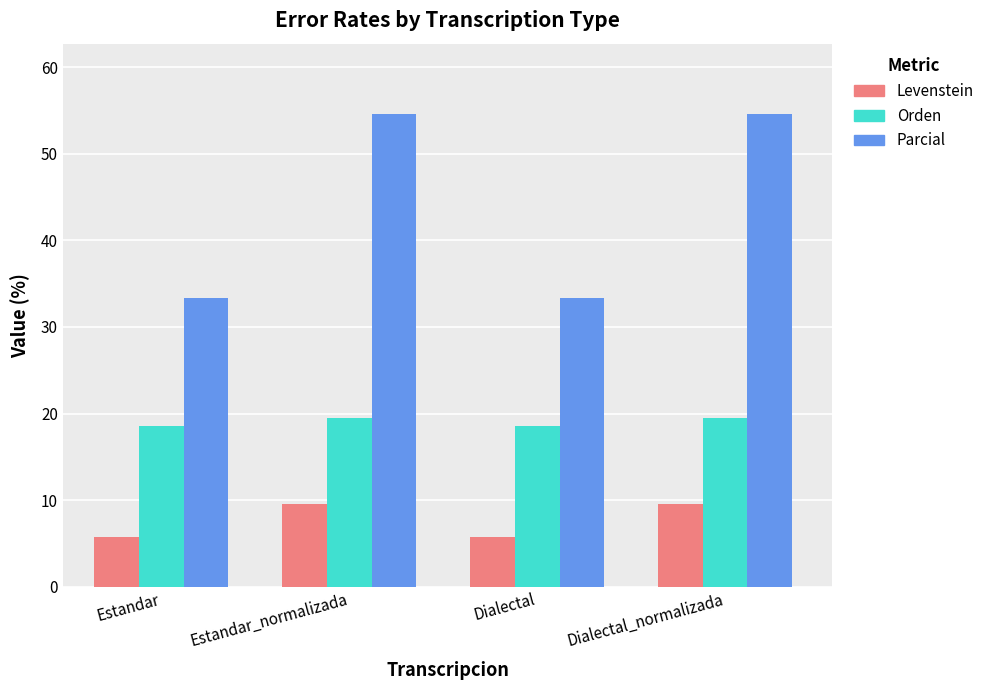

Is it true that Orden equals 19.5 at Dialectal_normalizada?

True